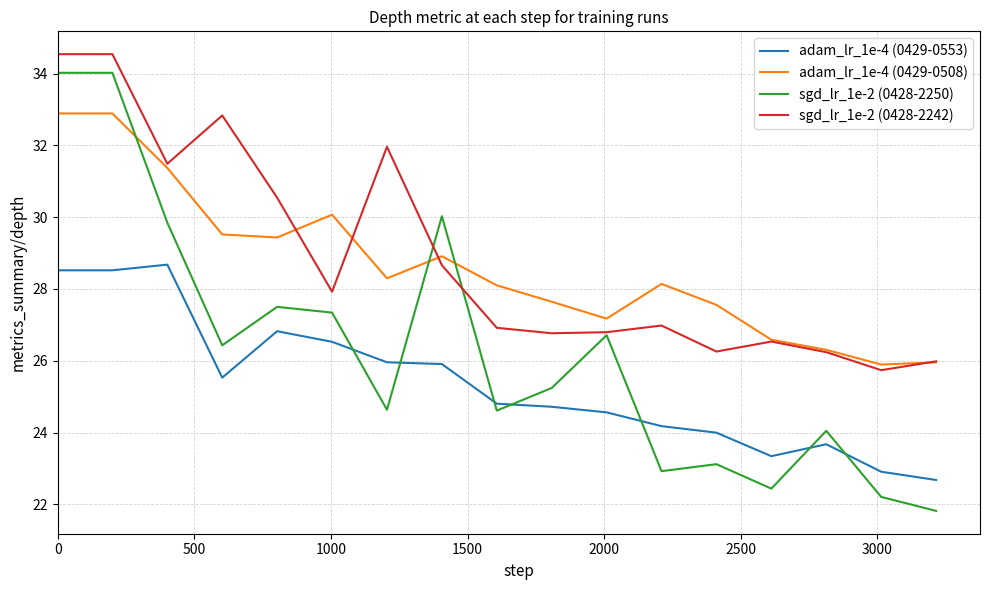

What is the smallest value displayed?

21.8